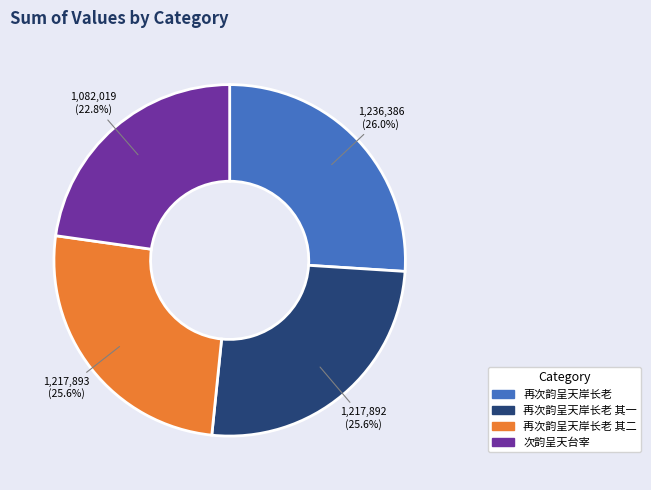

How many segments does this pie chart have?

4